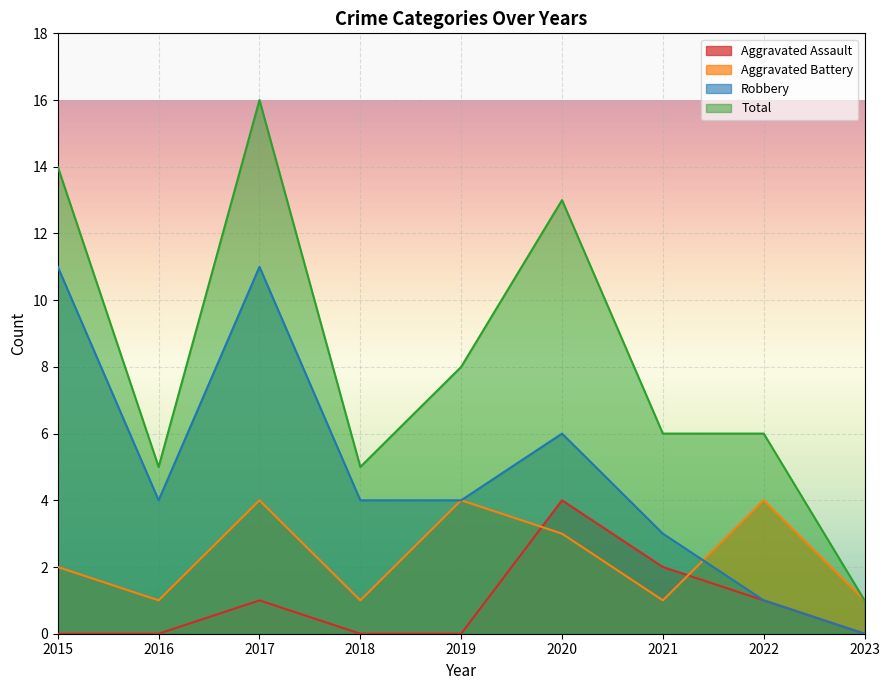

At which category is the sum across all series the highest?

2017